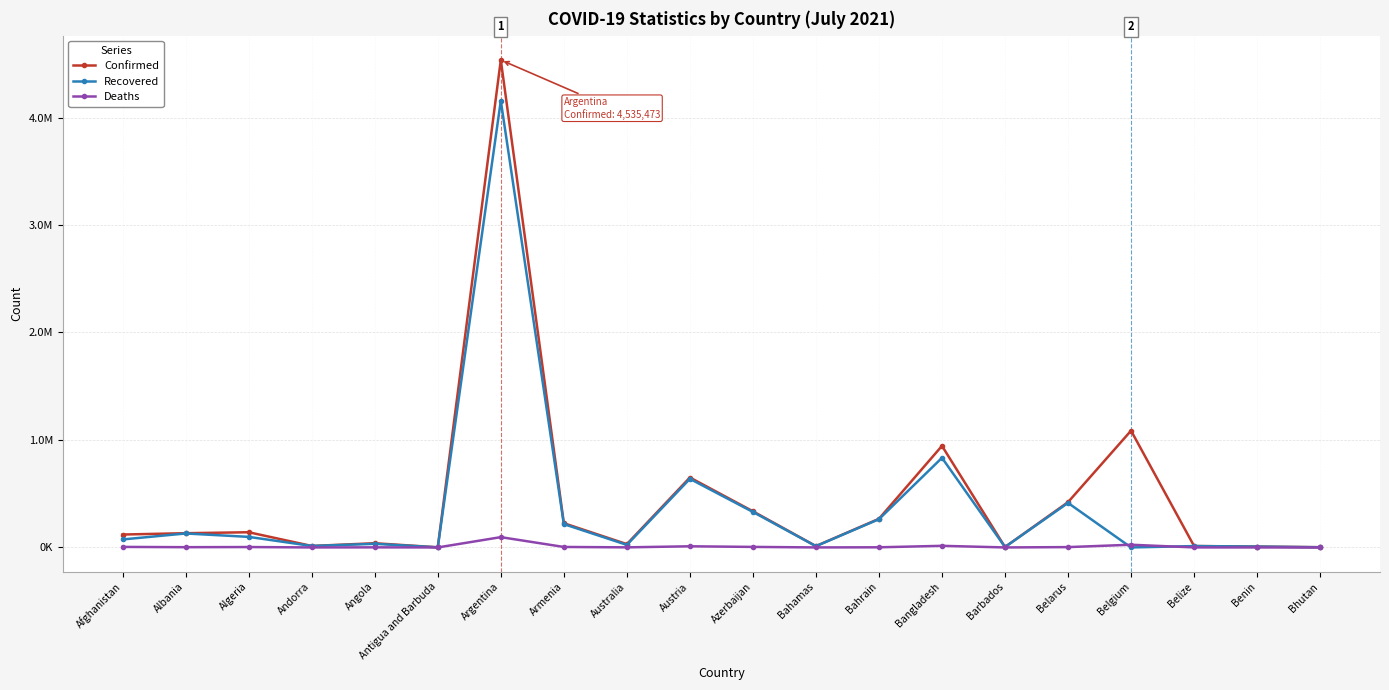

The value of Recovered at Argentina is 5558363. True or false?

False